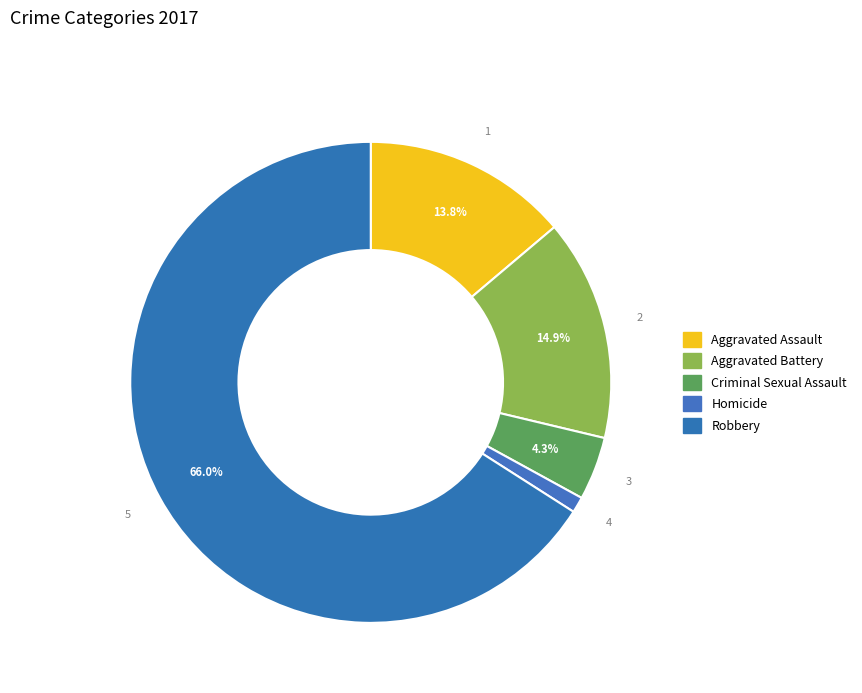

What is the largest slice in the pie chart?

Robbery